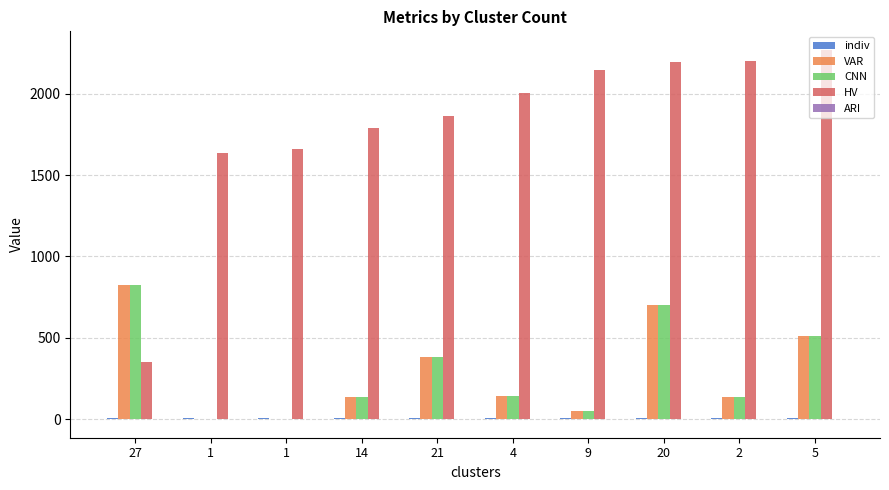

The ARI series shows -0.0 at 14. True or false?

True